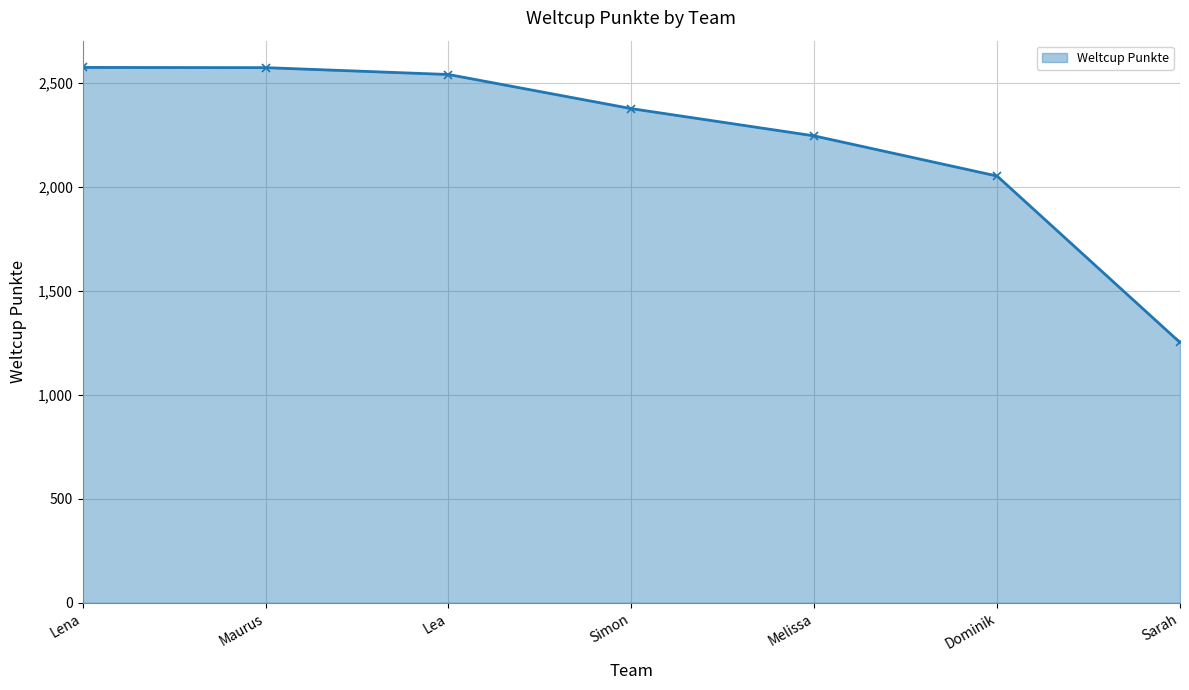

What value does the data have at Melissa, to the nearest 10?

2240